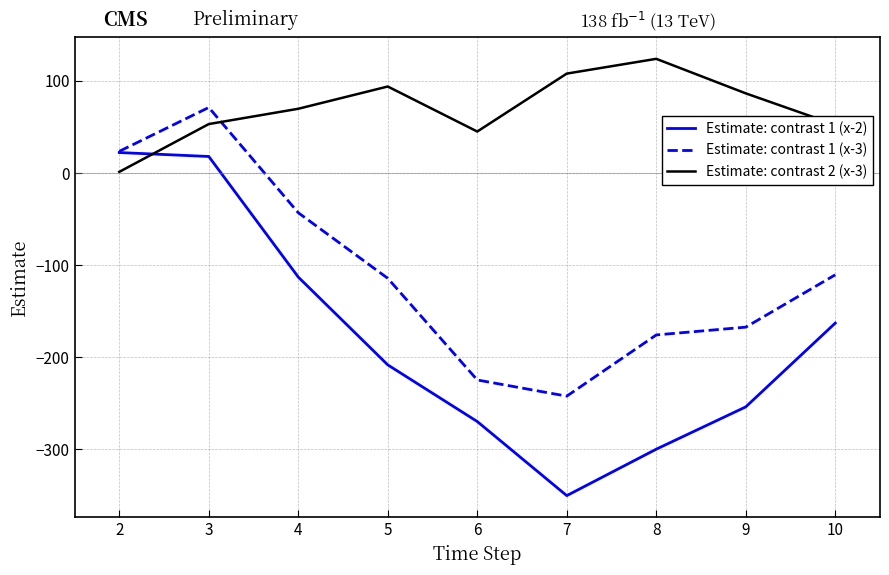

What is the difference between the highest and lowest values at 10?

215.3